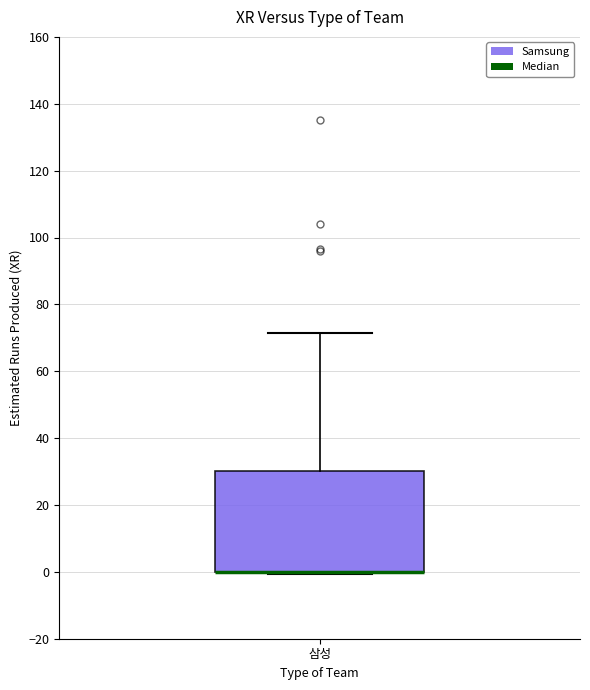

Read this box plot against the y-axis: the position of the median line, the range covered by the box, and the ends of both whiskers. The values are not printed on the chart, so give them approximately, as read against the axis.

median 0 (drawn on the box's lower edge), box 0 to 30, whiskers 0 to 72